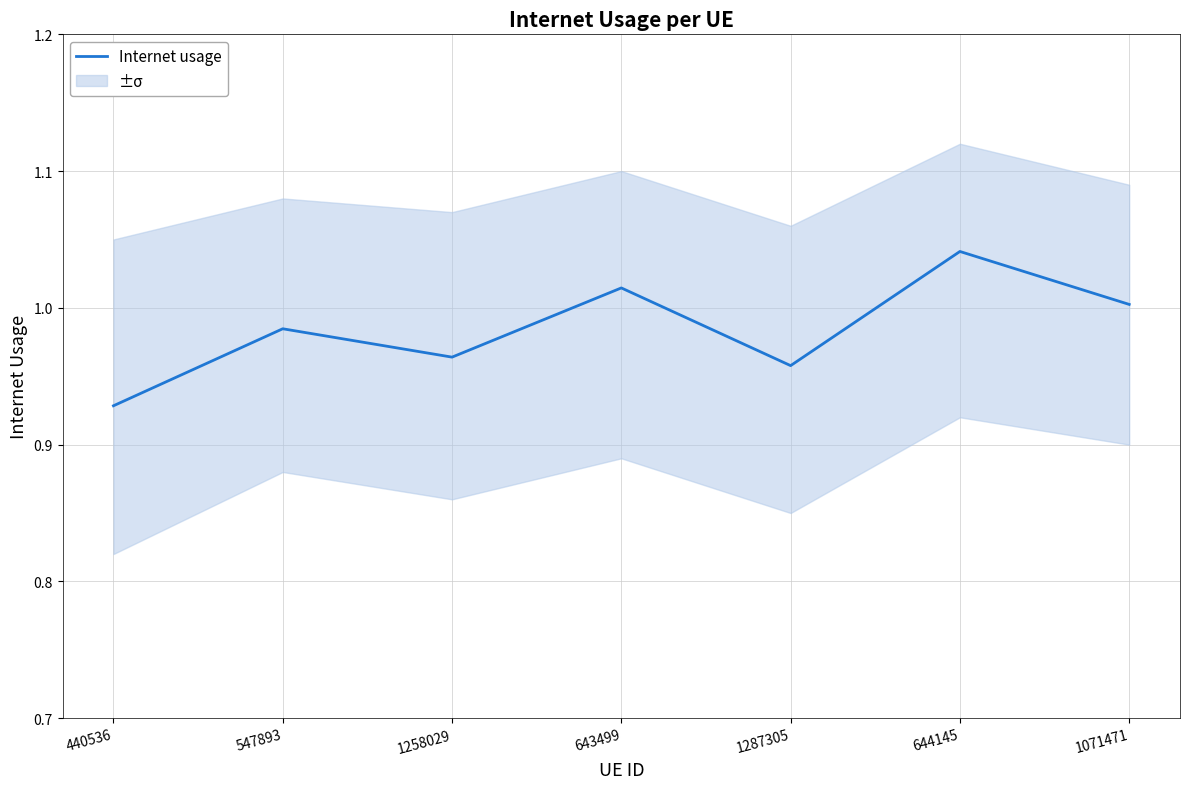

What is the label of the 6th point from the right?

547893